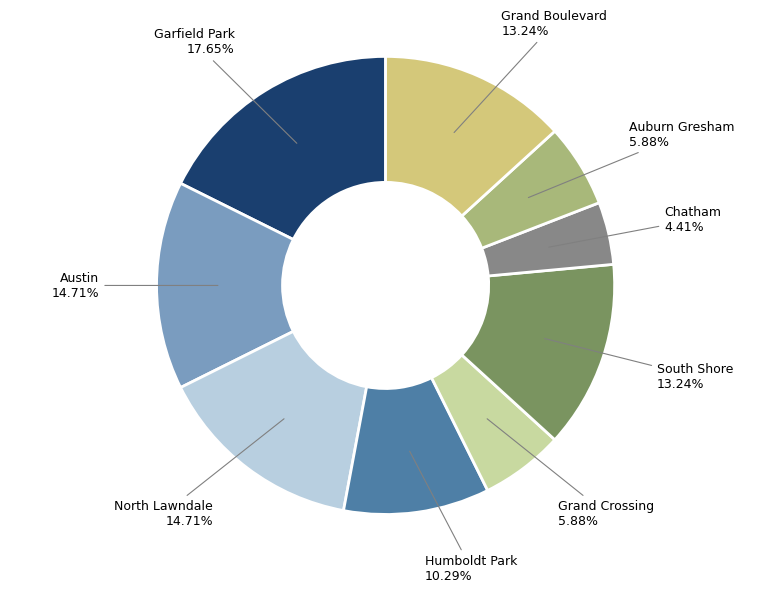

Which category has the biggest portion of the pie?

Garfield Park